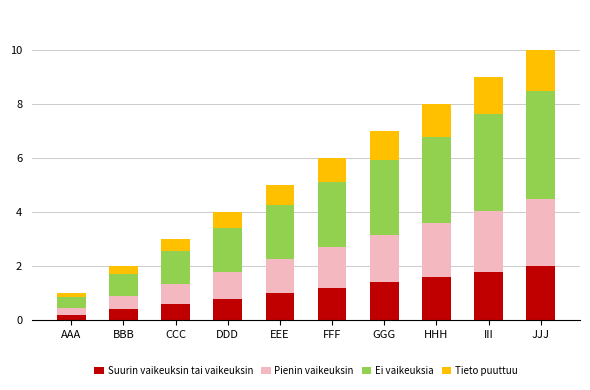

What is the highest value of the Suurin vaikeuksin tai vaikeuksin series?

2.0